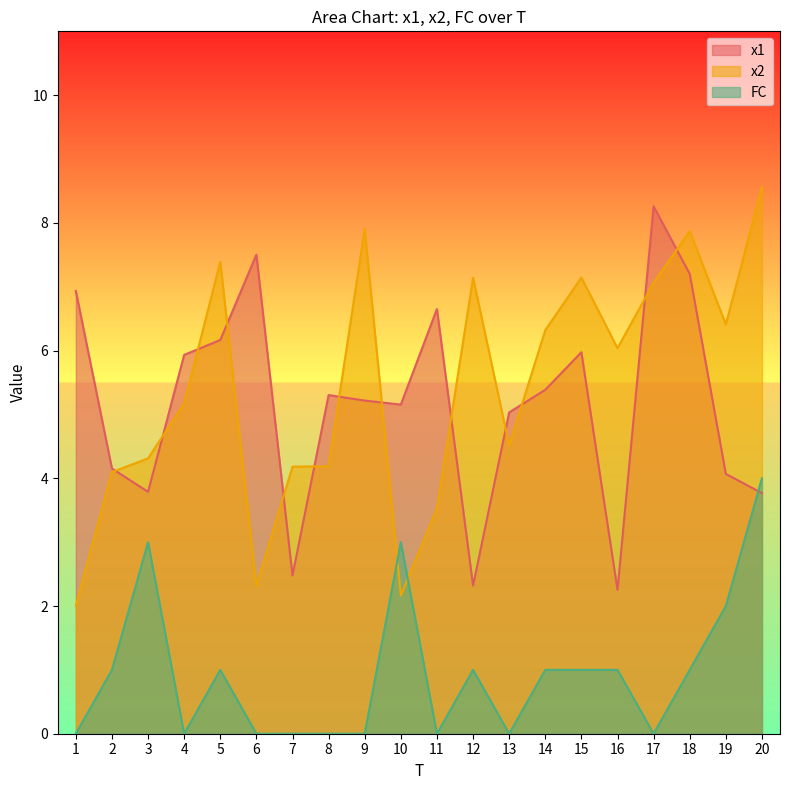

At which category is the sum across all series the highest?

20